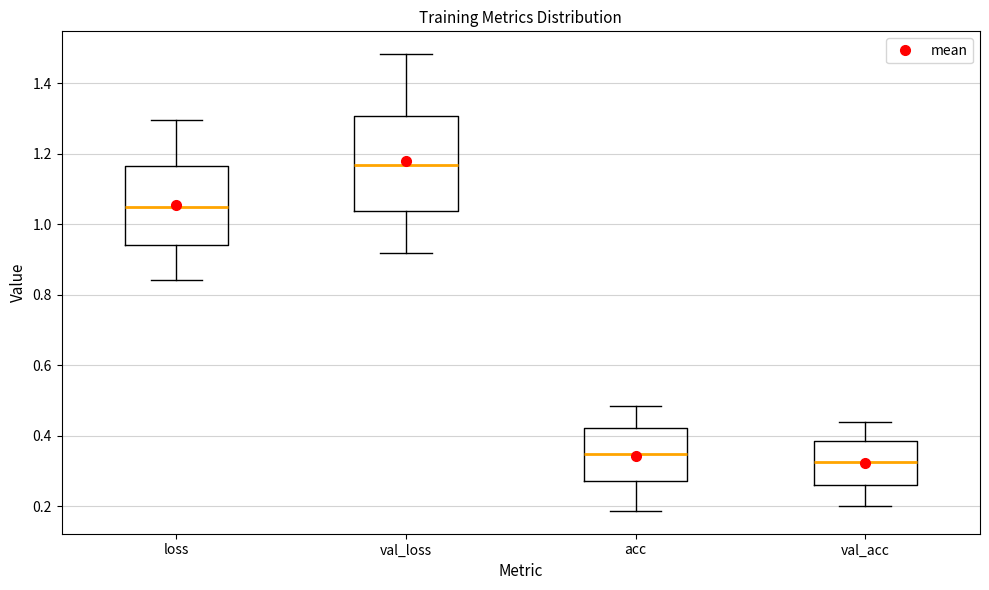

Where does the median line of the box for acc sit on the y-axis? The values are not printed on the chart, so give them approximately, as read against the axis.

0.34